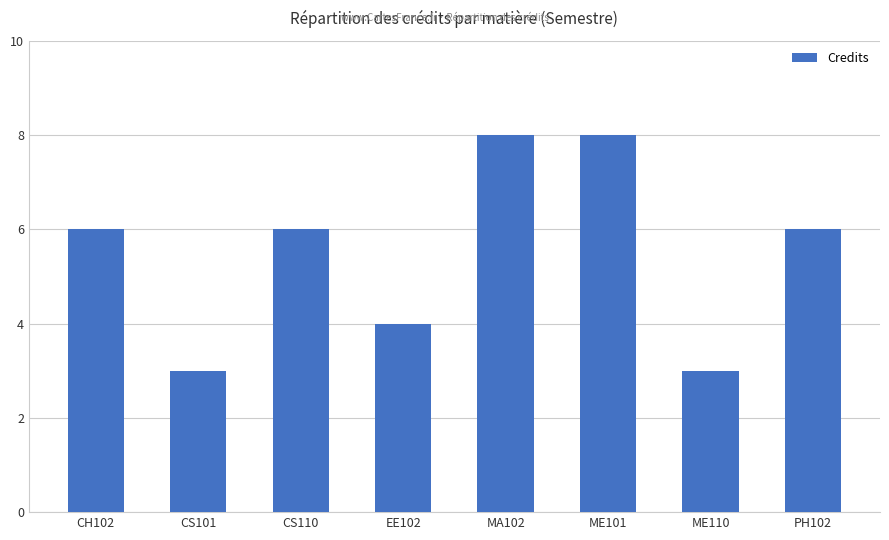

What is the value of the 2nd bar from the left?

3